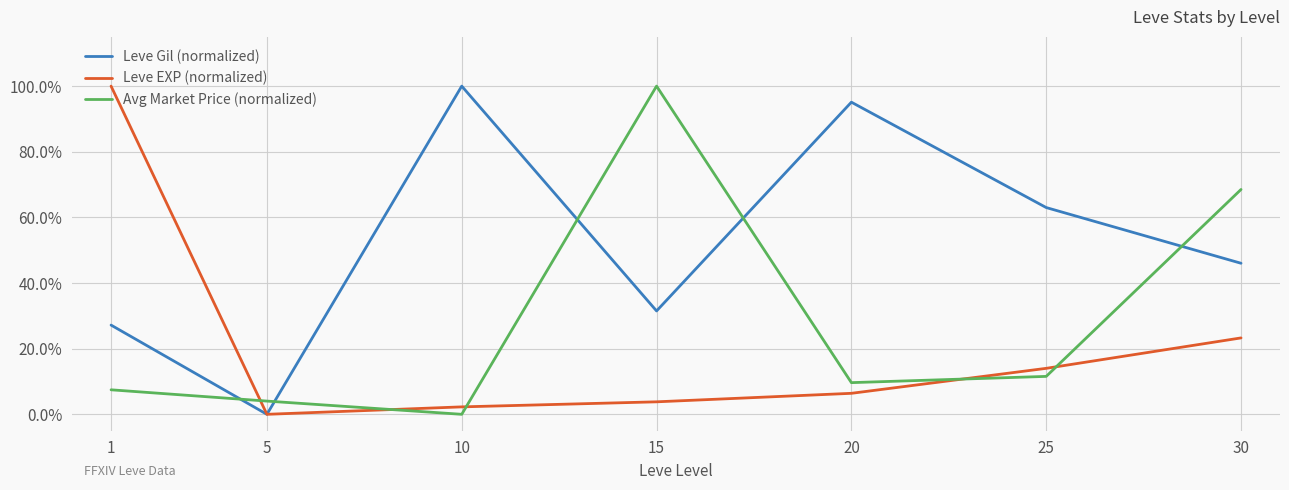

At which label is Leve Gil (normalized) closest to 50?

30